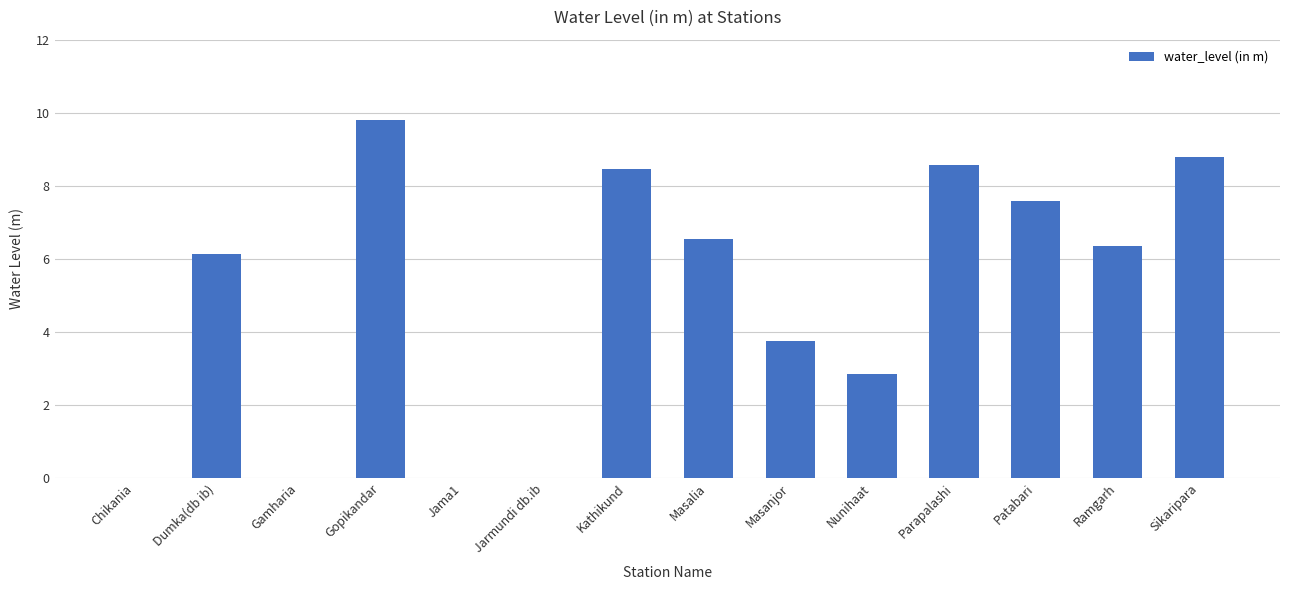

The chart shows a value of 3.8 at Masanjor. True or false?

True